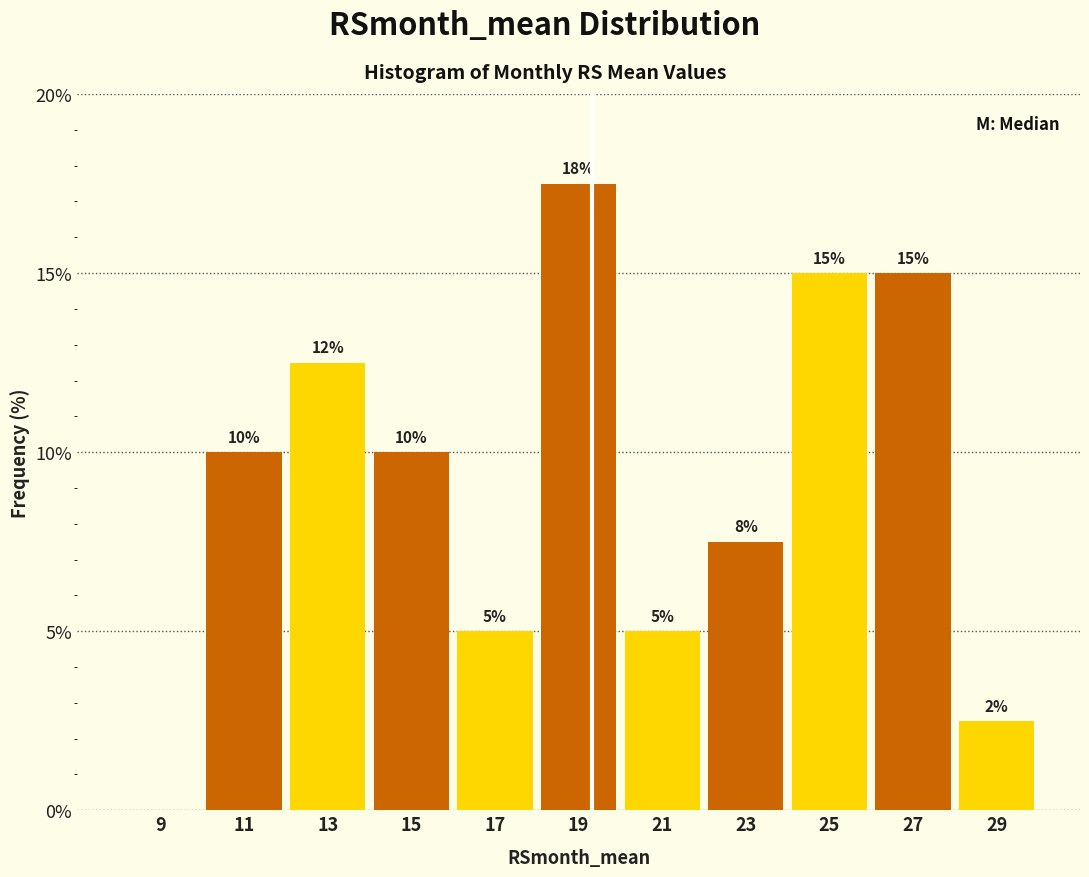

Which range on the x-axis has the tallest bar?

18 to 20